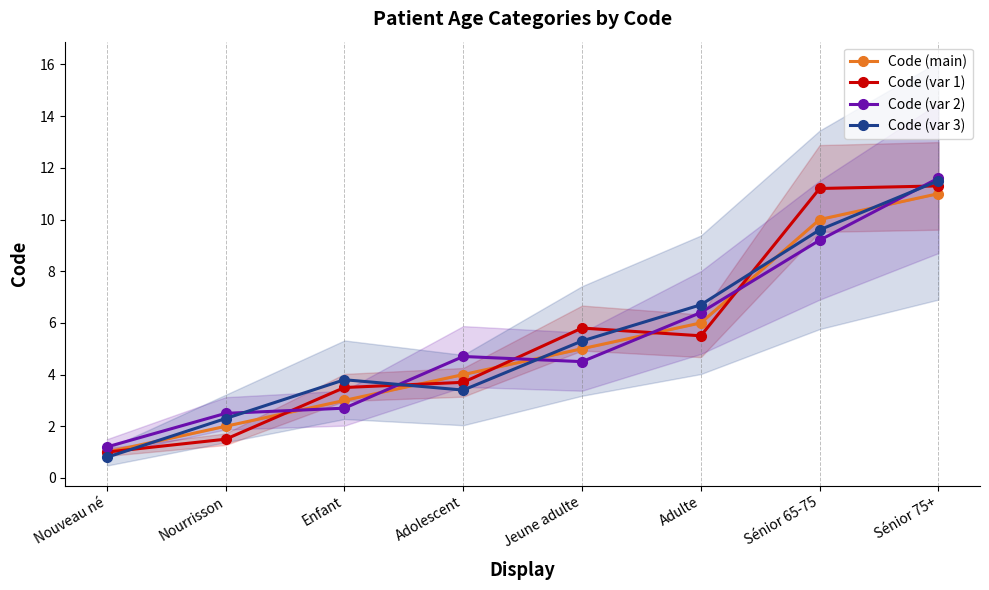

Between which two adjacent categories do Code (var 2) and Code (var 1) first intersect?

Nourrisson and Enfant